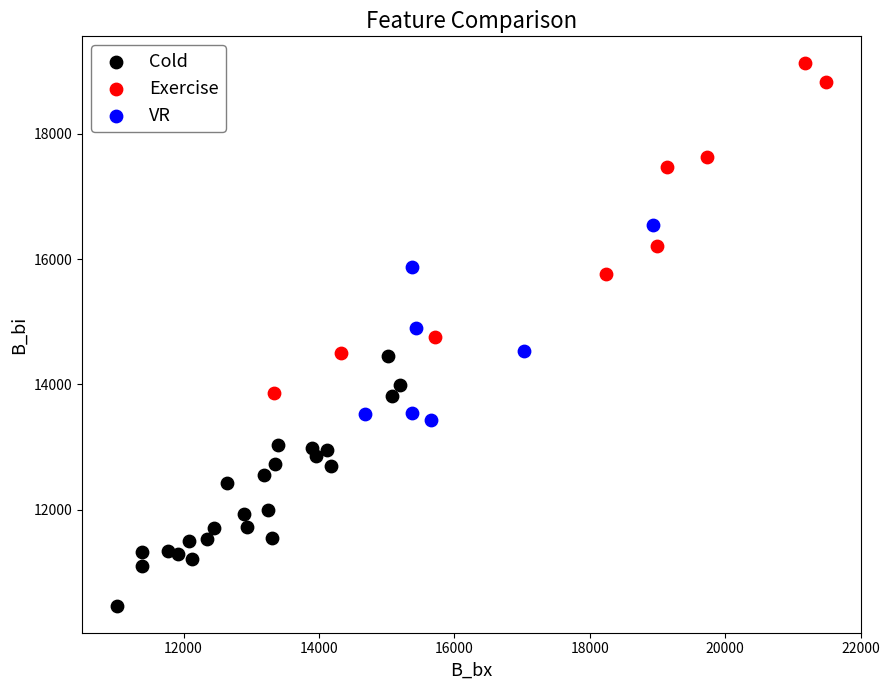

Which series has the largest Y range (max minus min)?

Exercise